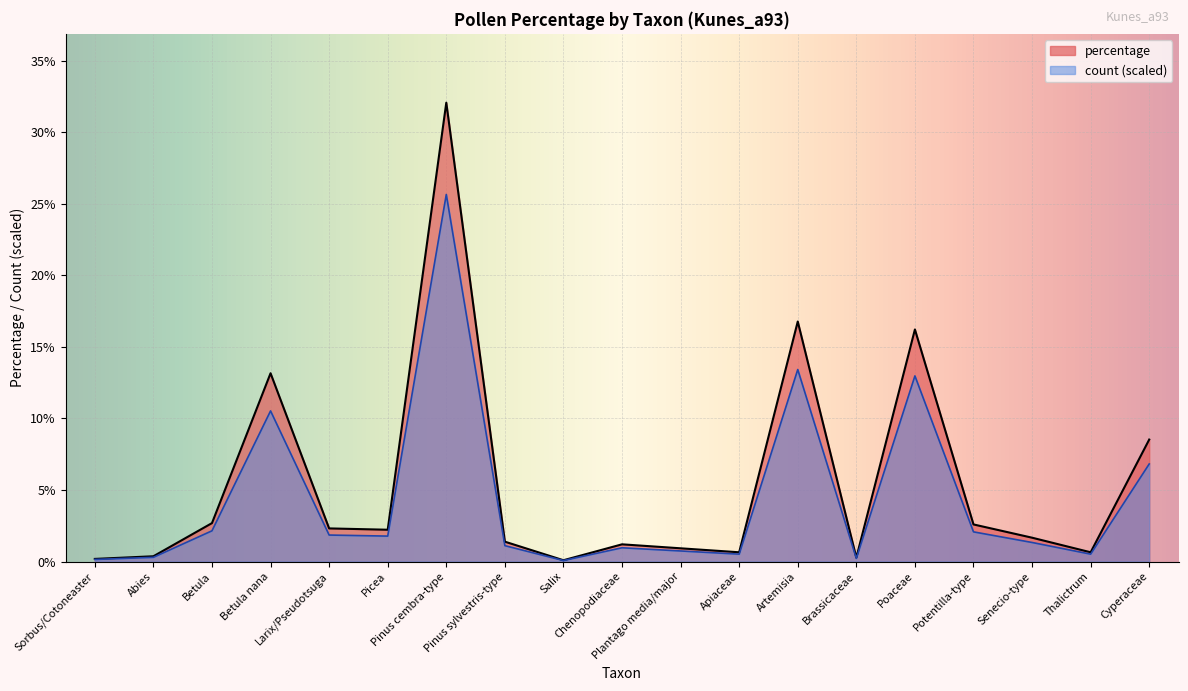

True or false: count has a value of 13.4 at Artemisia.

True